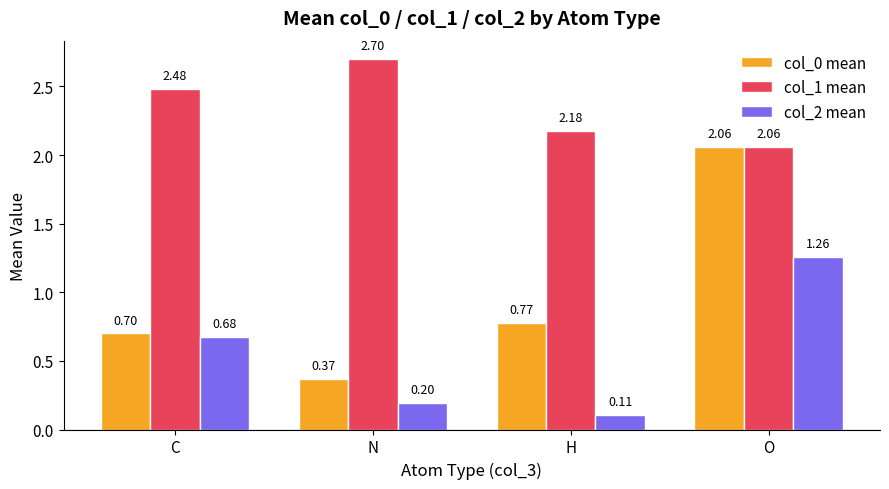

Is it true that col_2 mean equals 0.5 at O?

False